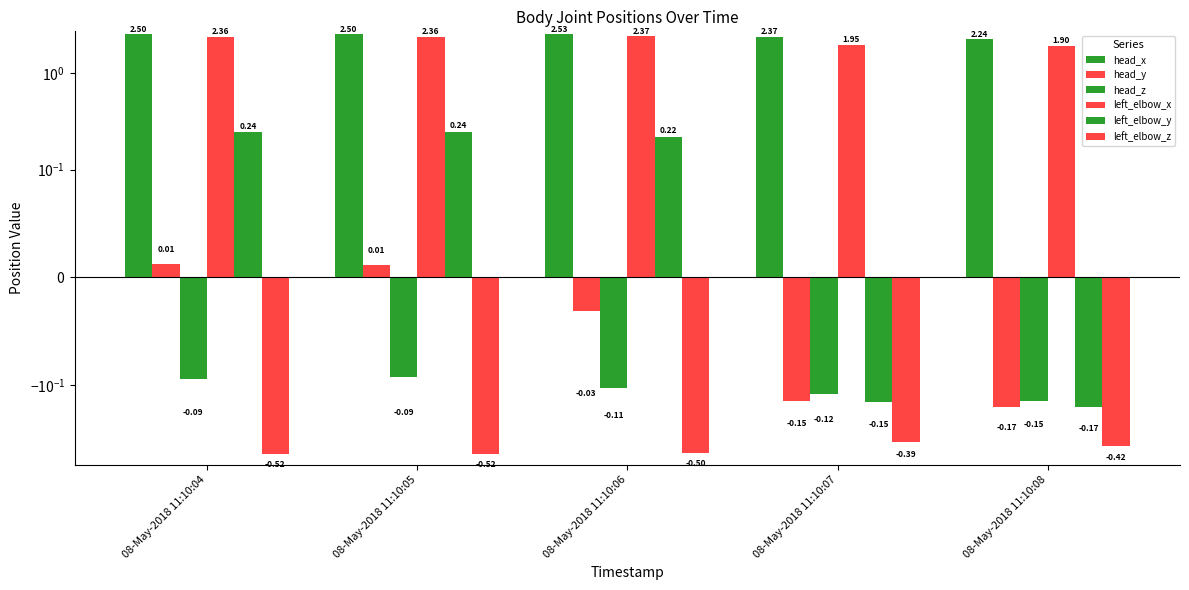

What is the minimum value shown in the chart?

-0.5